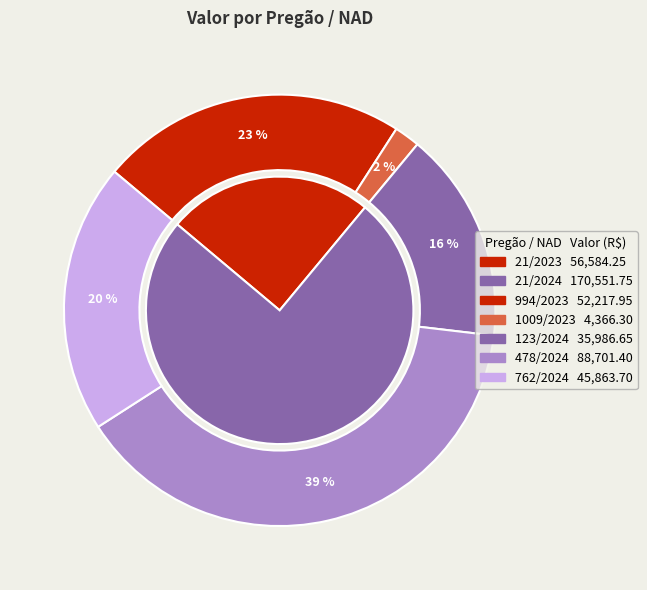

To the nearest percent, what portion does 478/2024 represent?

39%